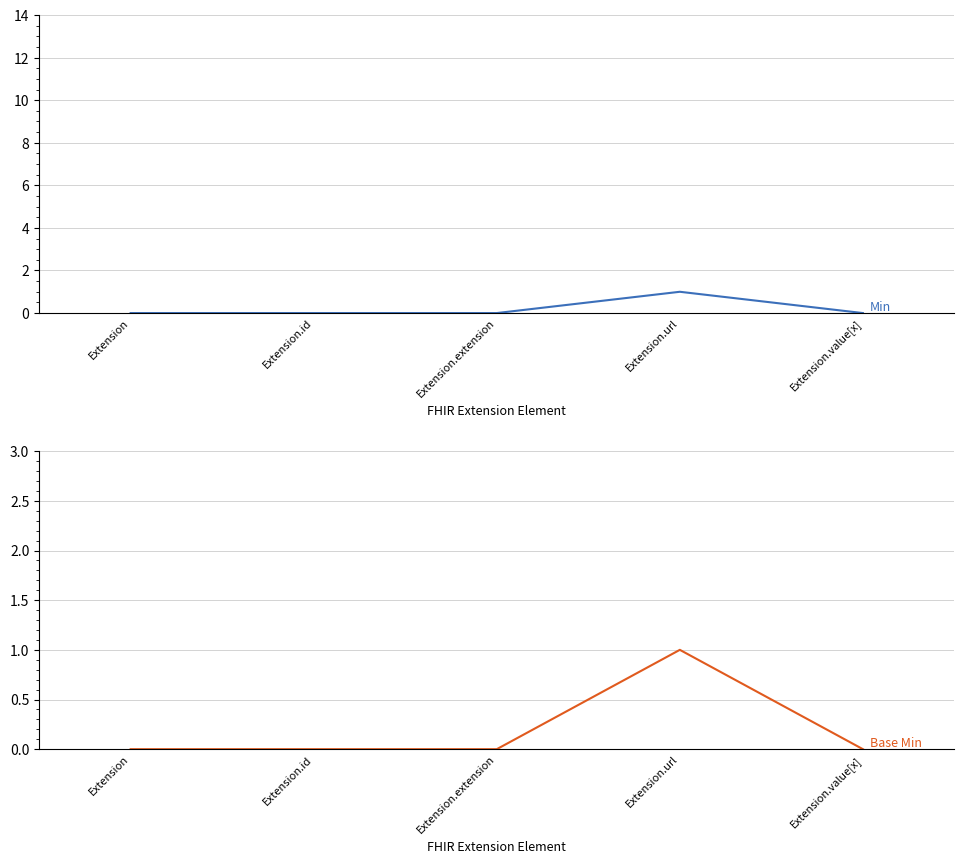

True or false: Base Min has a value of 0 at Extension.extension.

True